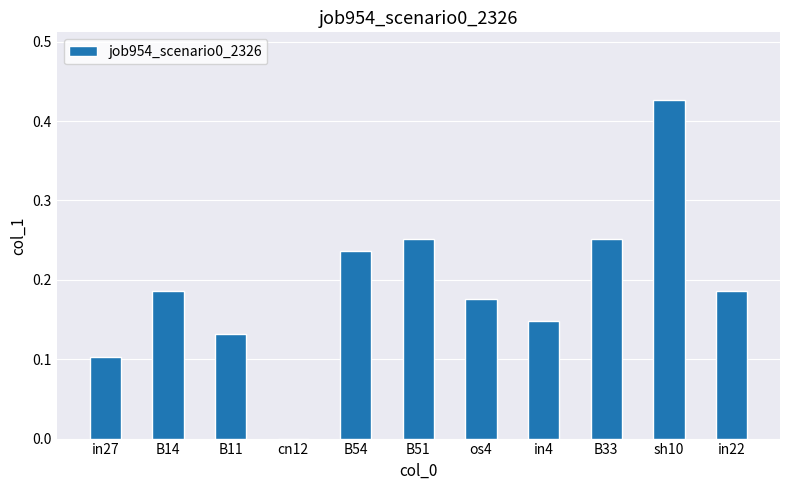

What is the sum of all values?

2.1